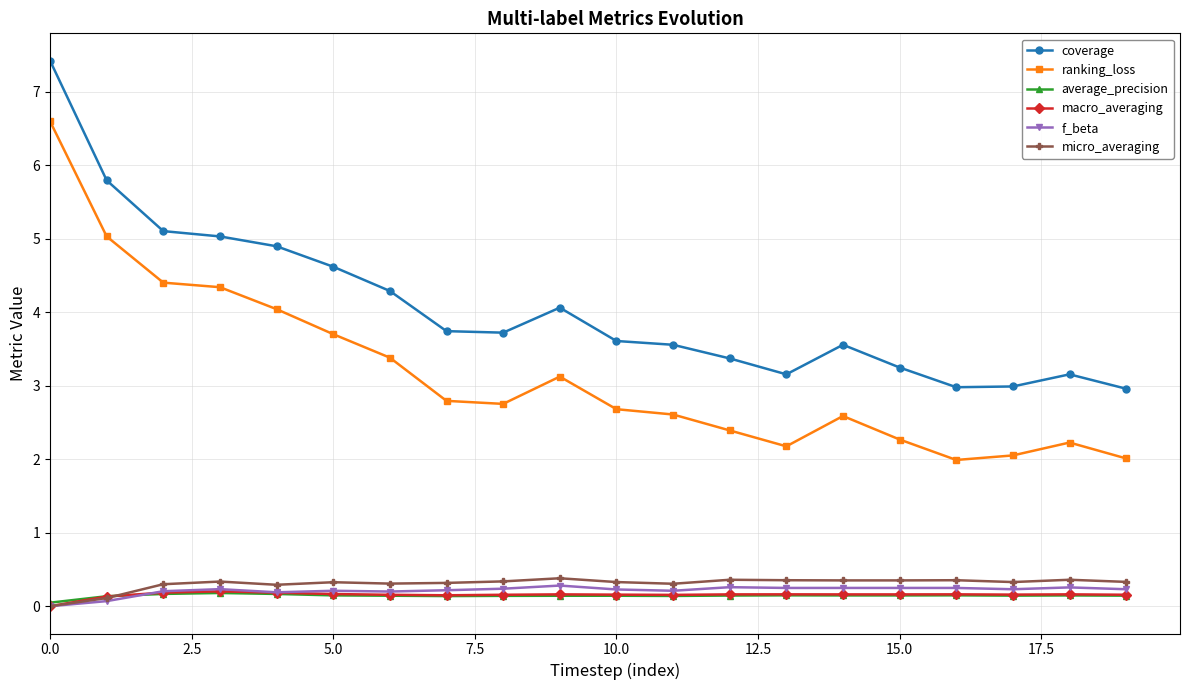

What is the maximum value for f_beta?

0.3